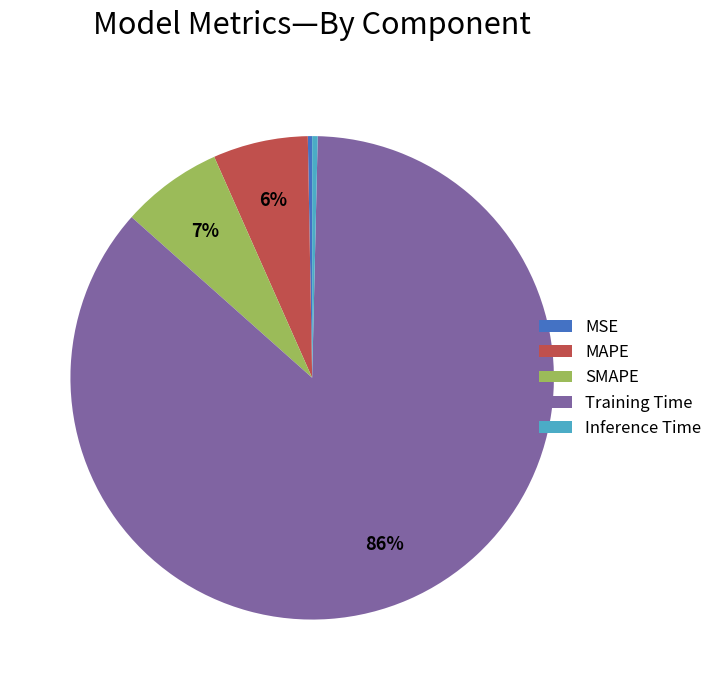

To the nearest percent, what is the average slice percentage?

20%